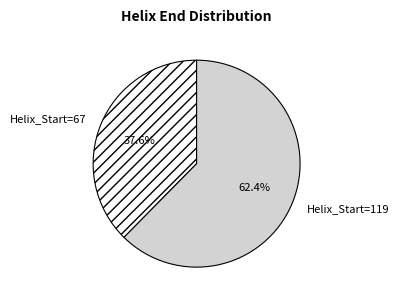

Is it true that Helix_Start=119 is 56% of the pie?

False